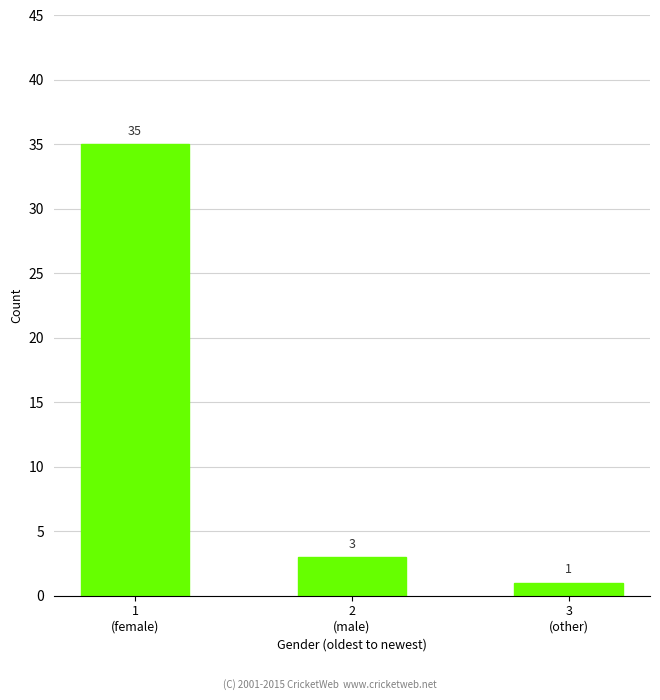

What is the sum of the values at 2
(male) and 1
(female)?

38